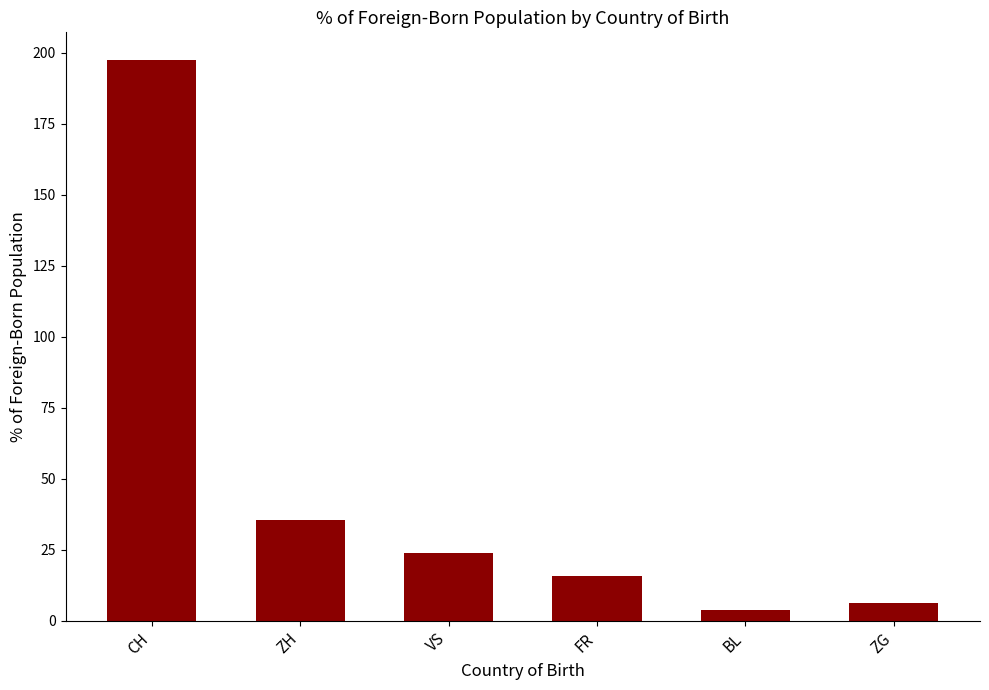

True or false: the data shows 24.0 at VS.

True